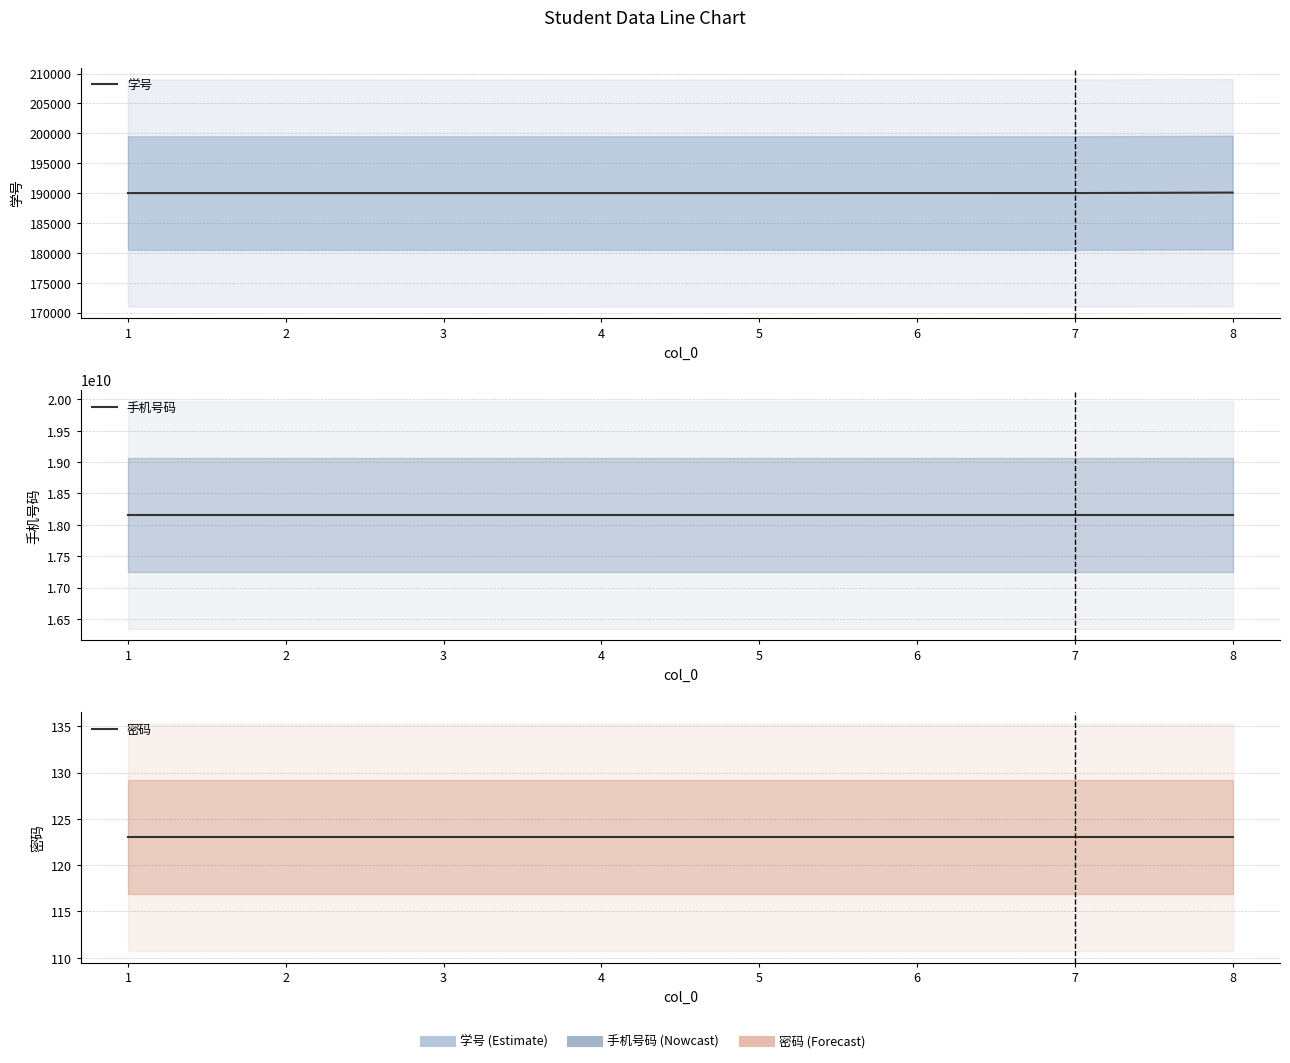

What is the minimum value shown in the chart?

123